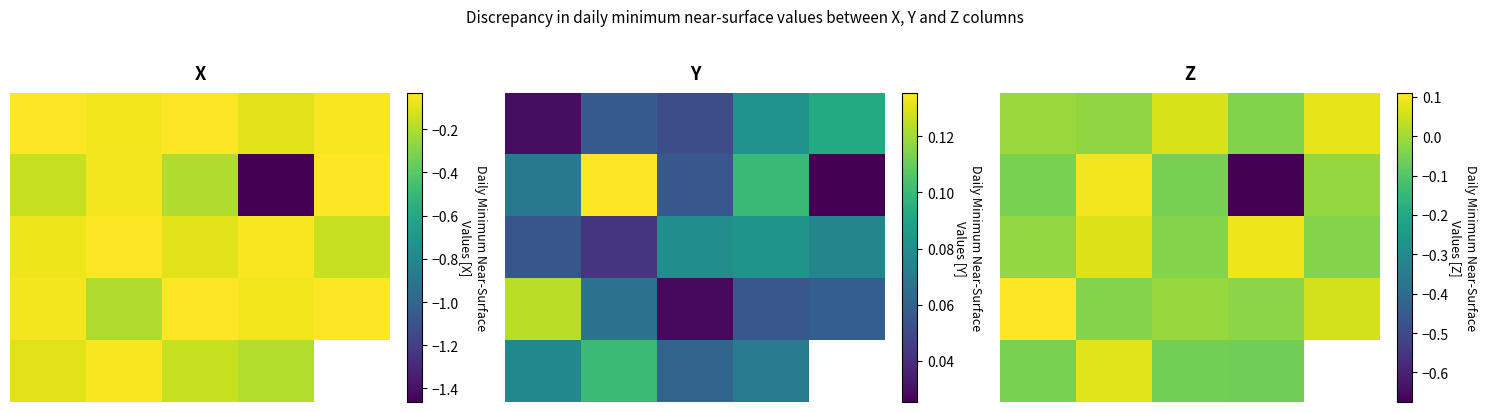

How many values in the 3 series exceed 0?

2